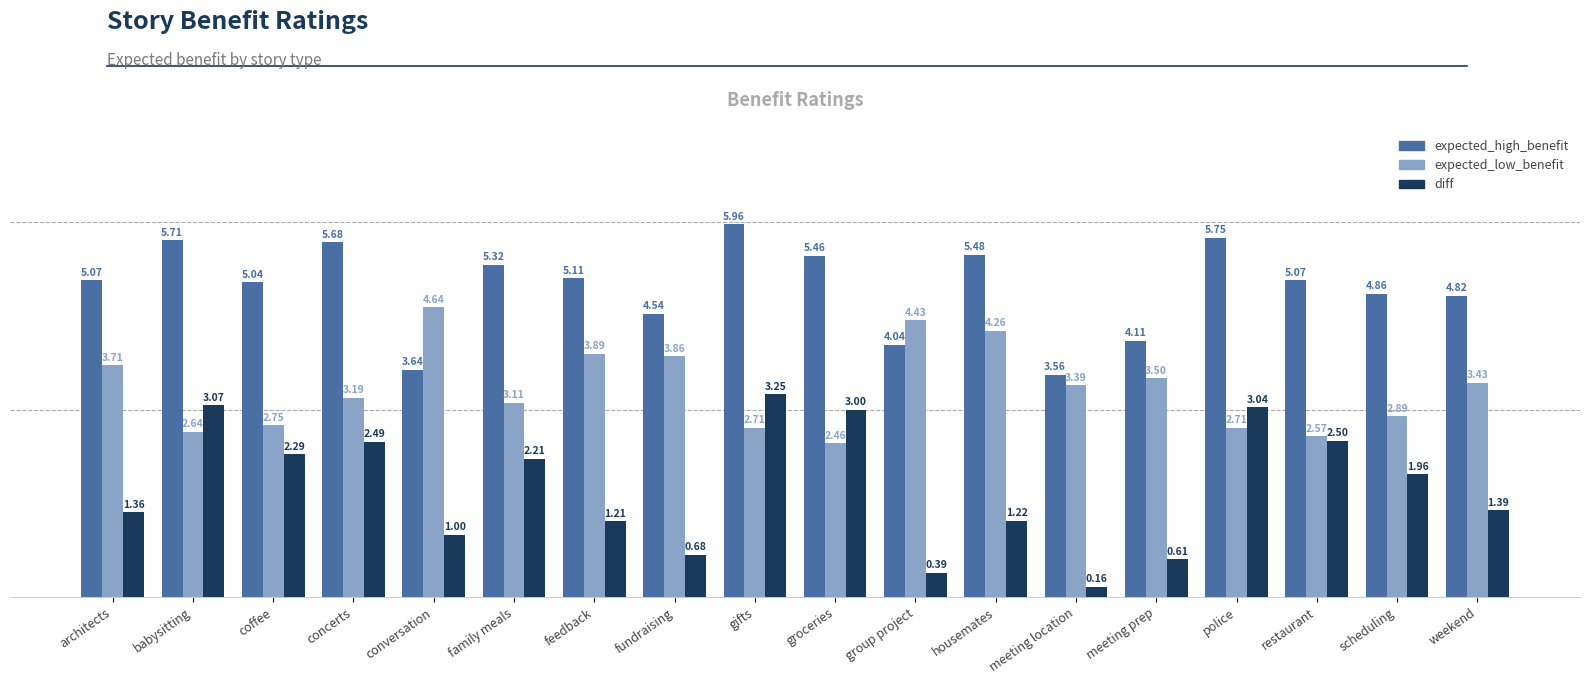

At which label does expected_low_benefit reach its peak?

conversation